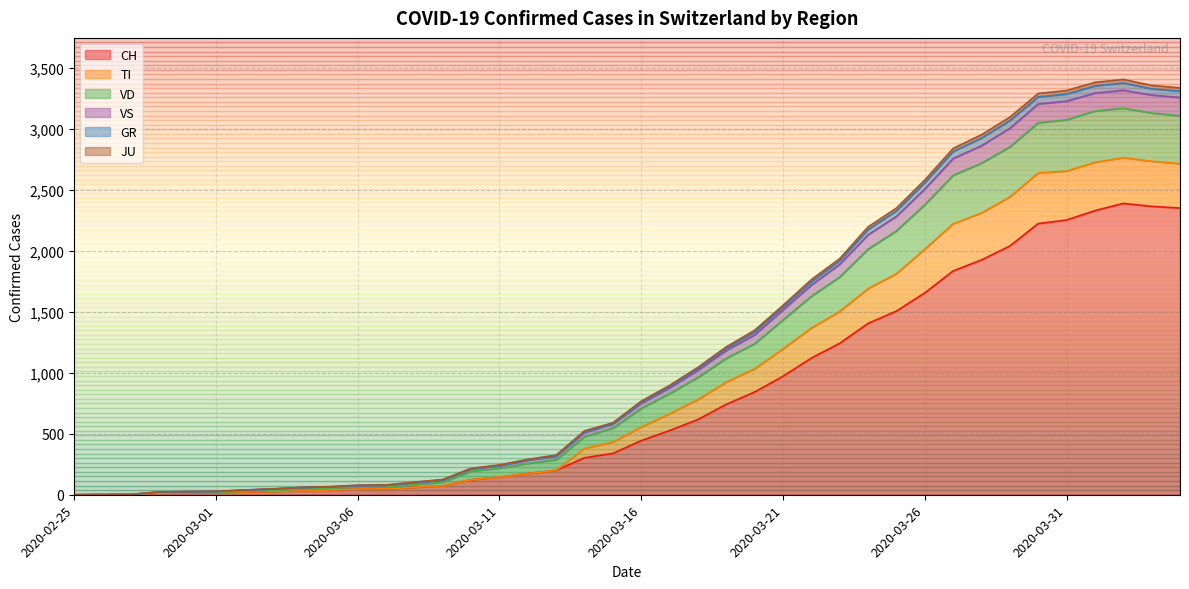

Does the chart display data point markers on the line(s)?

No